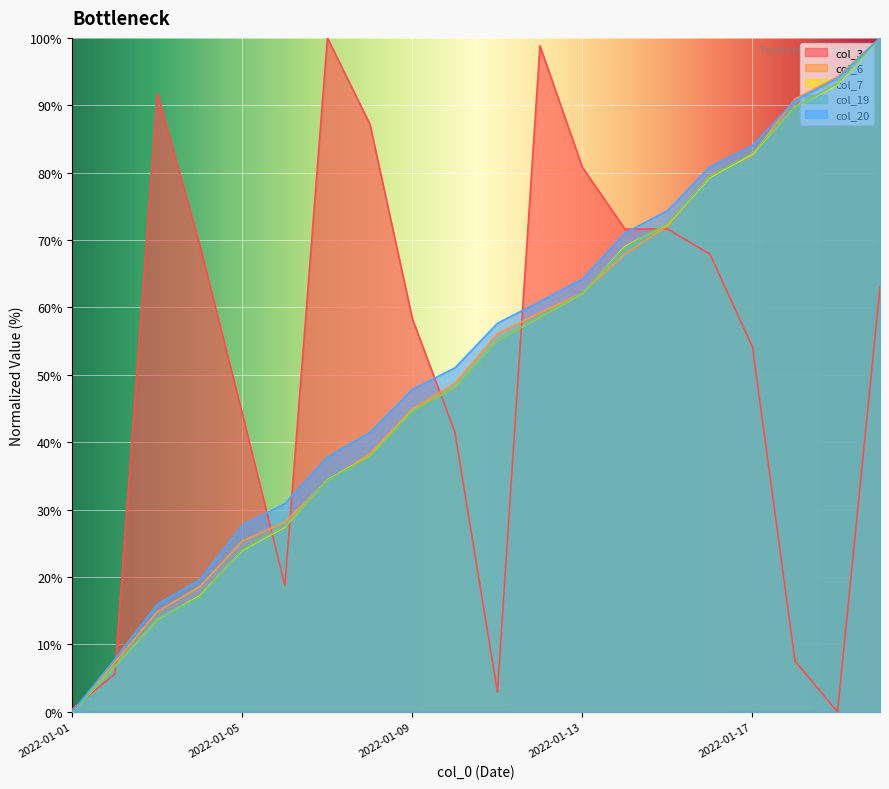

Reading left to right, list all the values displayed in this chart.

col_3: 2022-01-01=0.4	2022-01-02=5.6	2022-01-03=91.7	2022-01-04=69.2	2022-01-05=44.2	2022-01-06=18.8	2022-01-07=100.0	2022-01-08=87.2	2022-01-09=58.3	2022-01-10=41.5	2022-01-11=2.9	2022-01-12=98.8	2022-01-13=80.8	2022-01-14=71.6	2022-01-15=71.7	2022-01-16=67.9	2022-01-17=54.1	2022-01-18=7.6	2022-01-19=0.0	2022-01-20=63.0
col_6: 2022-01-01=0.0	2022-01-02=7.3	2022-01-03=14.9	2022-01-04=18.6	2022-01-05=25.3	2022-01-06=28.2	2022-01-07=34.3	2022-01-08=38.3	2022-01-09=44.9	2022-01-10=48.7	2022-01-11=56.1	2022-01-12=59.2	2022-01-13=62.2	2022-01-14=68.0	2022-01-15=72.1	2022-01-16=79.6	2022-01-17=82.6	2022-01-18=90.9	2022-01-19=94.2	2022-01-20=100.0
col_7: 2022-01-01=0.0	2022-01-02=6.8	2022-01-03=13.7	2022-01-04=17.2	2022-01-05=24.0	2022-01-06=27.5	2022-01-07=34.4	2022-01-08=37.9	2022-01-09=44.7	2022-01-10=48.1	2022-01-11=55.1	2022-01-12=58.6	2022-01-13=62.1	2022-01-14=69.1	2022-01-15=72.3	2022-01-16=79.3	2022-01-17=82.8	2022-01-18=89.8	2022-01-19=93.0	2022-01-20=100.0
col_19: 2022-01-01=0.0	2022-01-02=6.8	2022-01-03=13.8	2022-01-04=17.1	2022-01-05=24.1	2022-01-06=27.6	2022-01-07=34.4	2022-01-08=37.9	2022-01-09=44.6	2022-01-10=48.1	2022-01-11=55.1	2022-01-12=58.6	2022-01-13=62.1	2022-01-14=68.9	2022-01-15=72.4	2022-01-16=79.4	2022-01-17=82.9	2022-01-18=89.7	2022-01-19=93.2	2022-01-20=100.0
col_20: 2022-01-01=0.0	2022-01-02=7.8	2022-01-03=16.0	2022-01-04=19.6	2022-01-05=27.7	2022-01-06=30.9	2022-01-07=37.8	2022-01-08=41.5	2022-01-09=47.9	2022-01-10=51.0	2022-01-11=57.7	2022-01-12=60.9	2022-01-13=64.2	2022-01-14=71.1	2022-01-15=74.4	2022-01-16=80.9	2022-01-17=84.0	2022-01-18=90.7	2022-01-19=94.0	2022-01-20=100.0